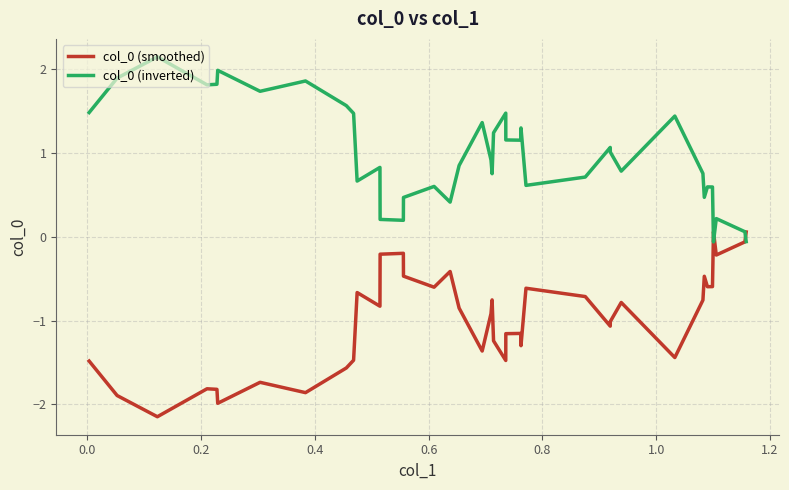

List the series in order of their peak value, lowest first.

col_0 (smoothed), col_0 (inverted)